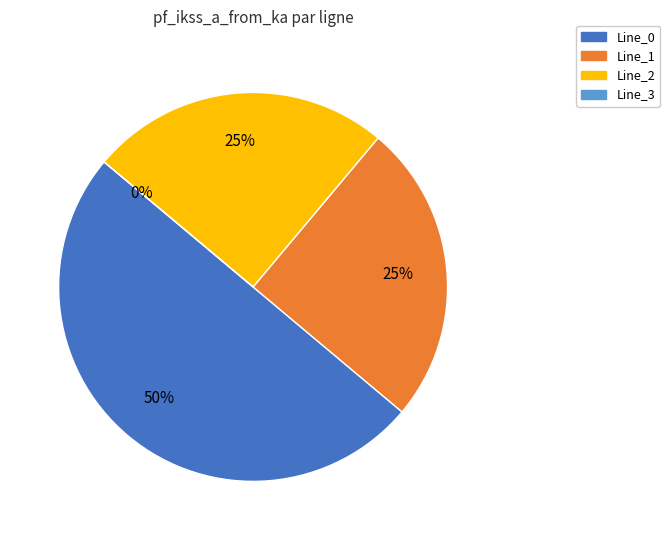

To the nearest percent, what is the combined percentage of Line_3 and Line_2?

25%